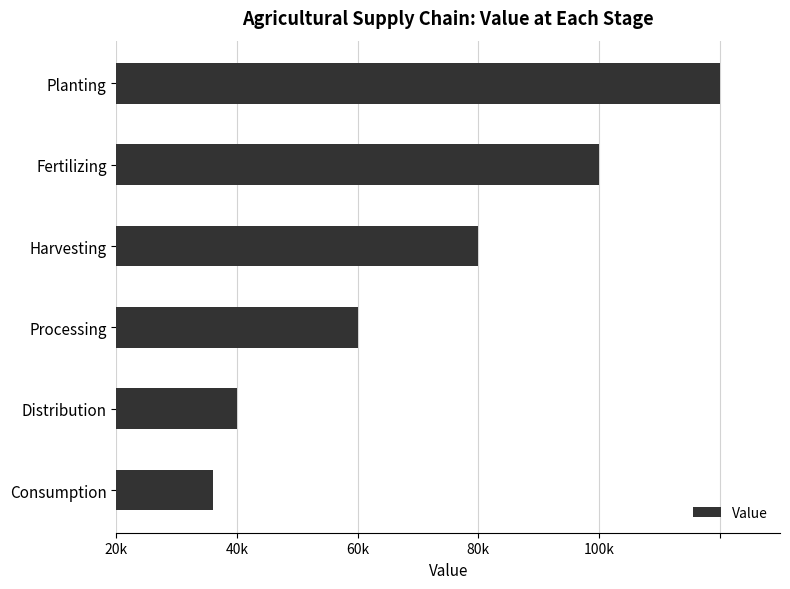

Does the chart contain stacked bars?

No